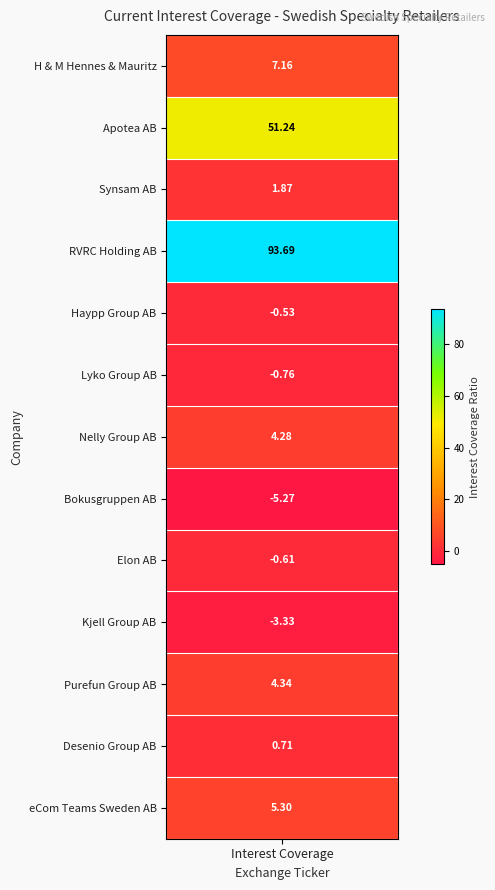

The chart shows a value of 1.2 at eCom Teams. True or false?

False